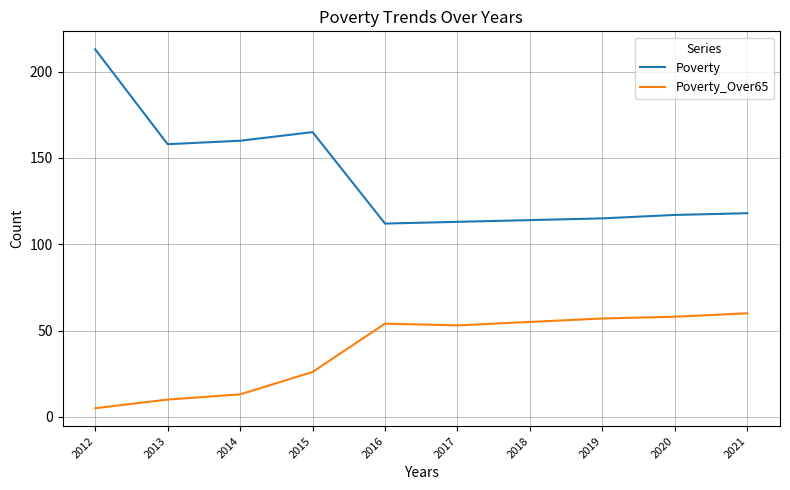

The value of Poverty_Over65 at 2017 is 53. True or false?

True